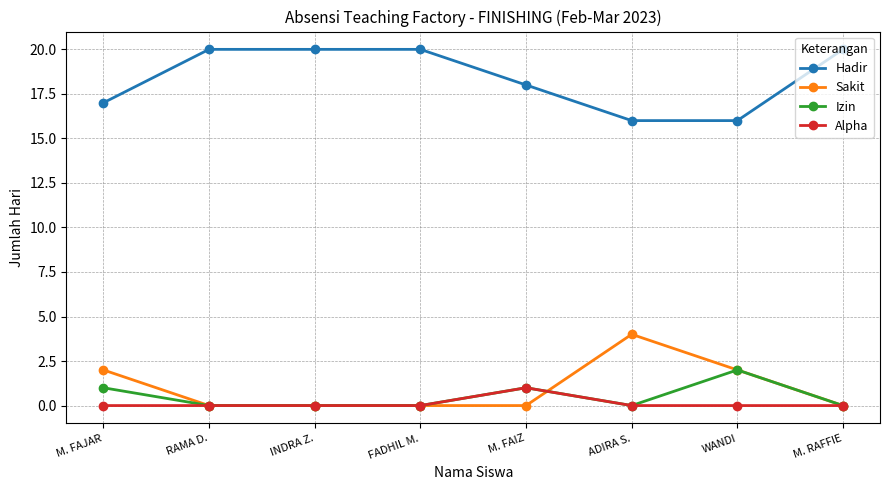

Reading left to right, list all the values displayed in this chart.

Hadir: M. FAJAR=17	RAMA D.=20	INDRA Z.=20	FADHIL M.=20	M. FAIZ=18	ADIRA S.=16	WANDI=16	M. RAFFIE=20
Sakit: M. FAJAR=2	RAMA D.=0	INDRA Z.=0	FADHIL M.=0	M. FAIZ=0	ADIRA S.=4	WANDI=2	M. RAFFIE=0
Izin: M. FAJAR=1	RAMA D.=0	INDRA Z.=0	FADHIL M.=0	M. FAIZ=1	ADIRA S.=0	WANDI=2	M. RAFFIE=0
Alpha: M. FAJAR=0	RAMA D.=0	INDRA Z.=0	FADHIL M.=0	M. FAIZ=1	ADIRA S.=0	WANDI=0	M. RAFFIE=0